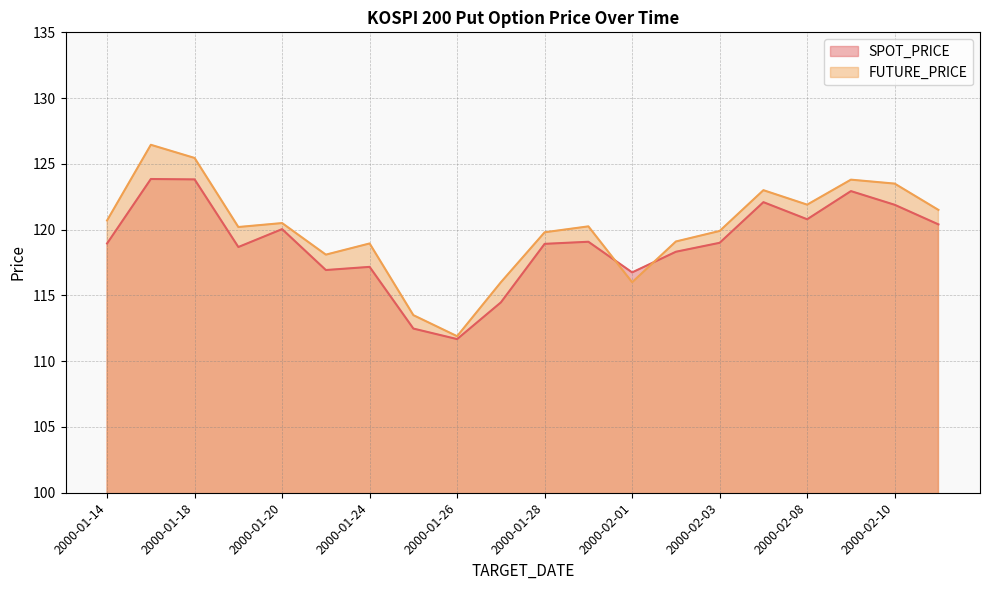

True or false: FUTURE_PRICE has a value of 121.5 at 2000-02-11.

True